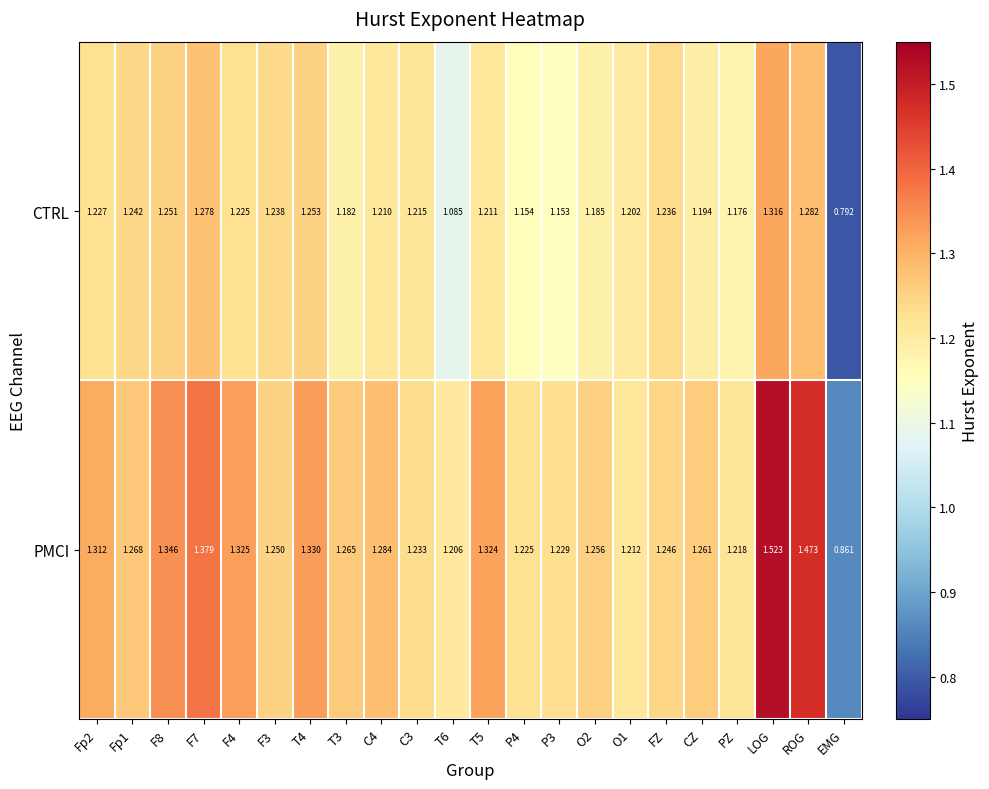

Which series has the largest total across all categories?

PMCI